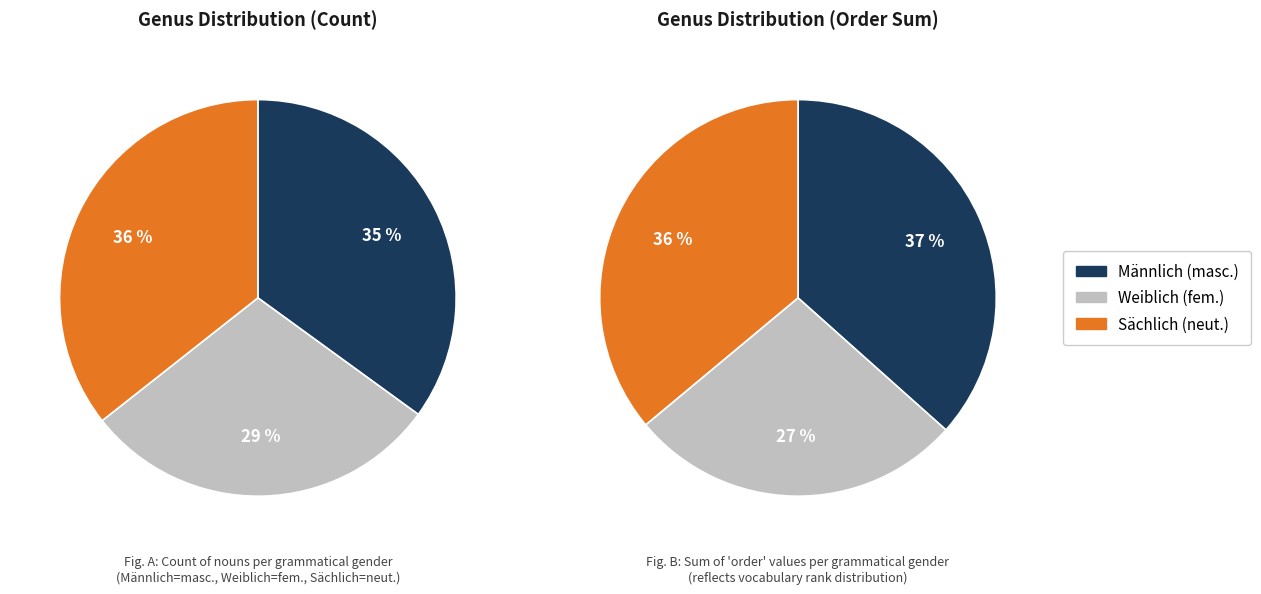

To the nearest percent, what is the combined percentage of sachlichGenus and weiblichGenus?

65%